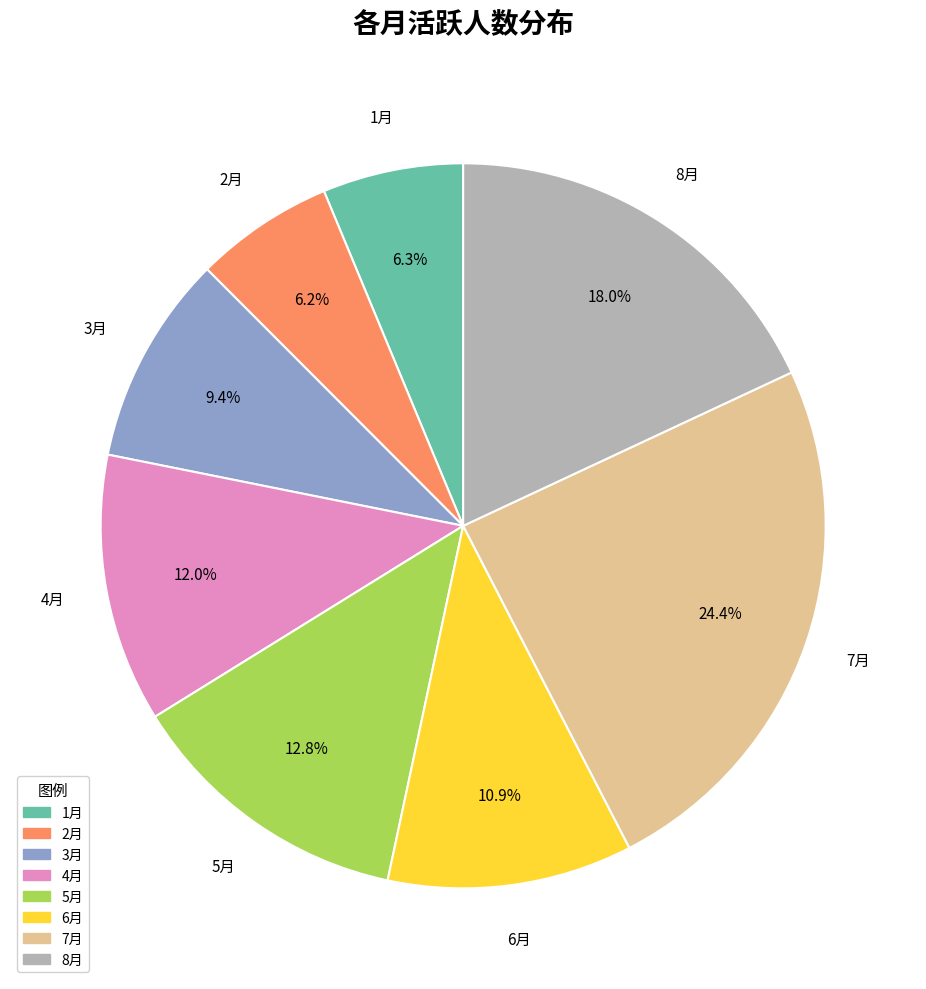

Is the sum of 7月 and 4月 greater than half?

No